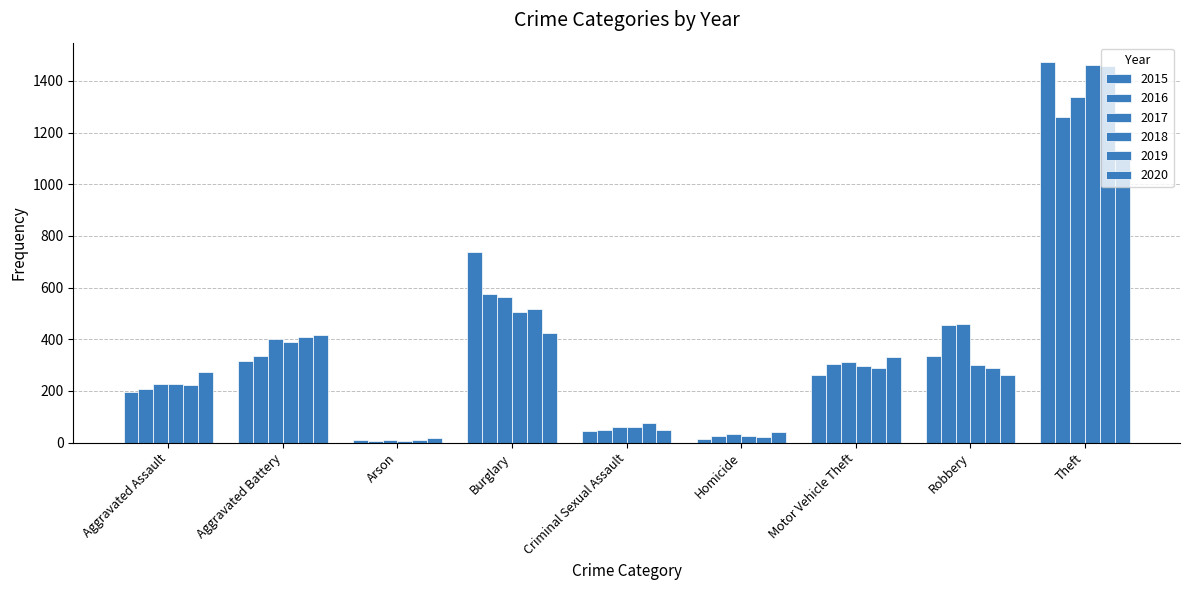

Does the chart contain any negative values?

No